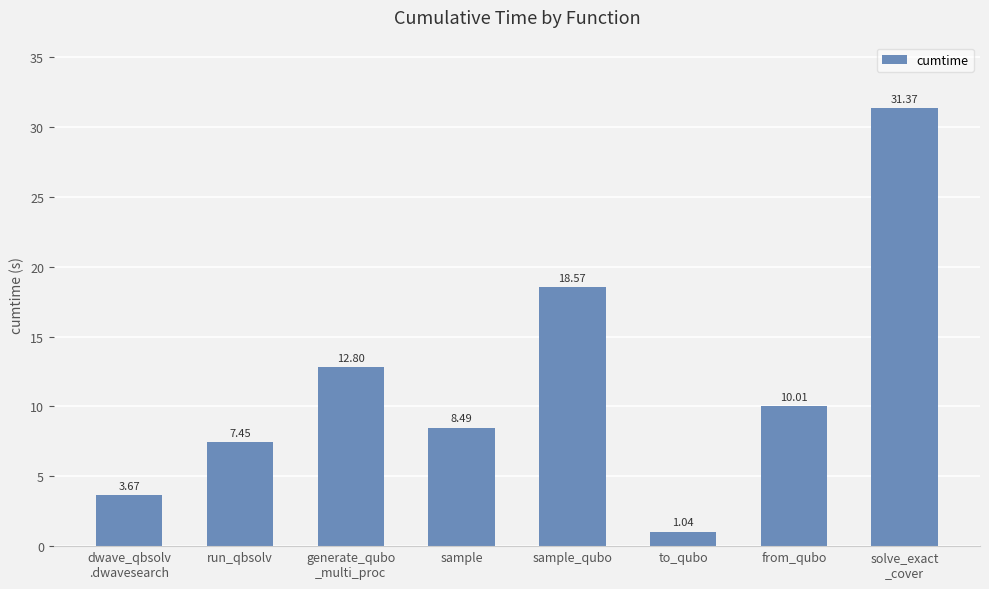

What is the sum of all values?

93.4